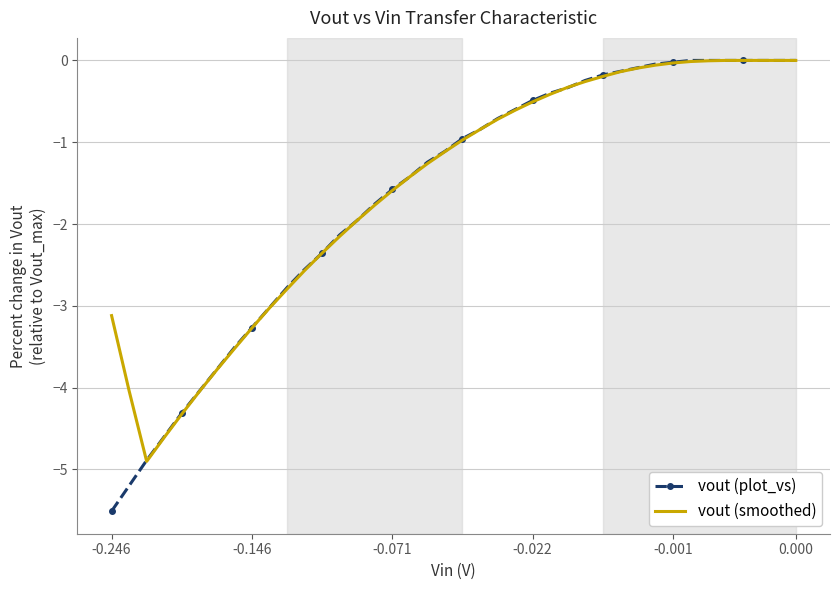

Which series has the widest spread of values?

vout (plot_vs)